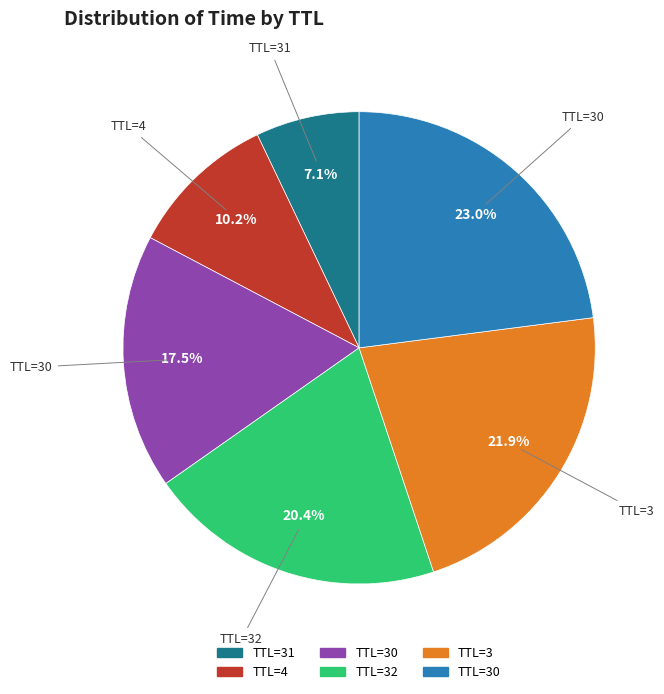

Is there any slice that represents more than half of the pie?

No